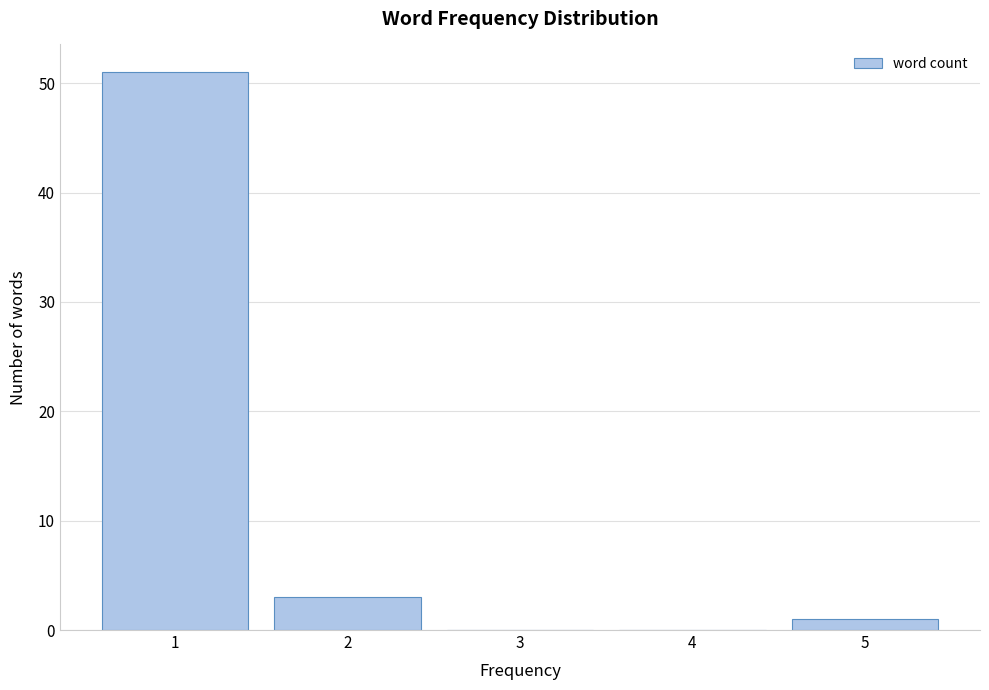

What is the height of the bar covering 1.5 to 2.5 on the x-axis? The values are not printed on the chart, so give them approximately, as read against the axis.

3